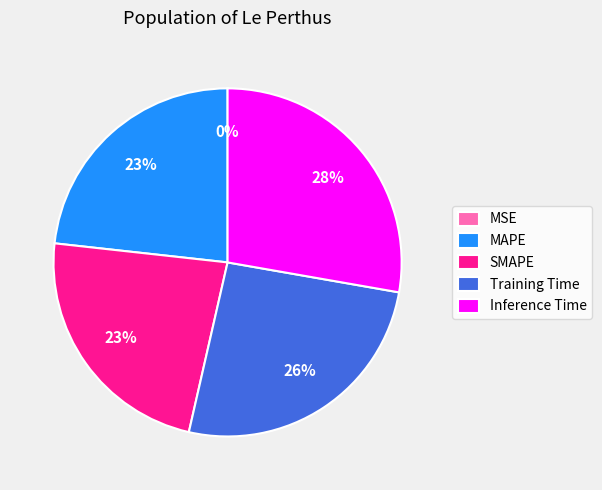

What is the largest slice in the pie chart?

Inference Time